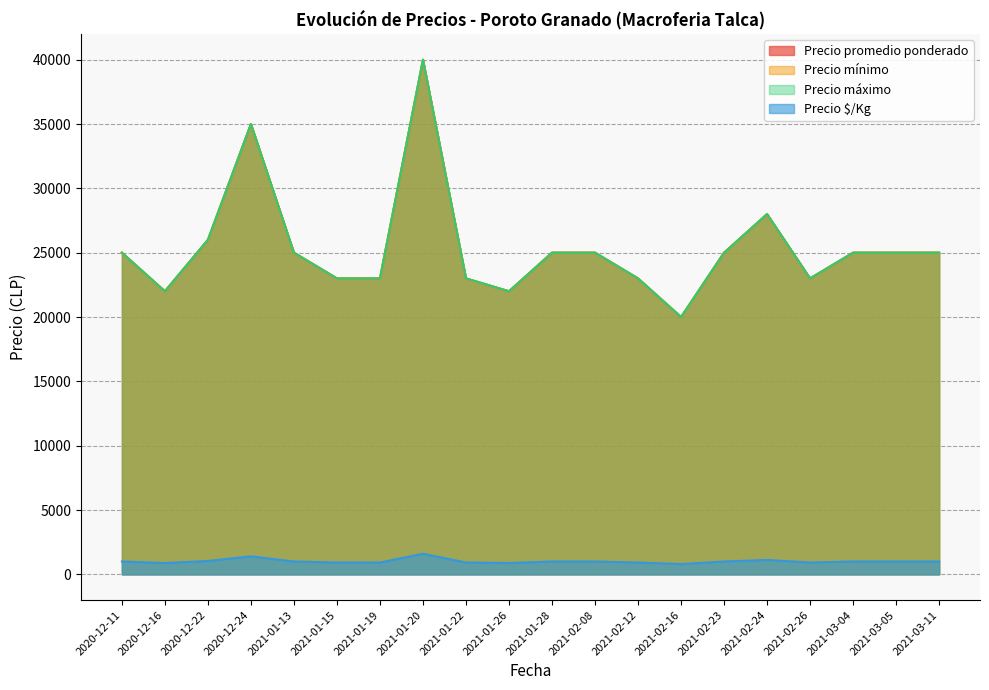

What is the lowest value of the Precio promedio ponderado series?

20000